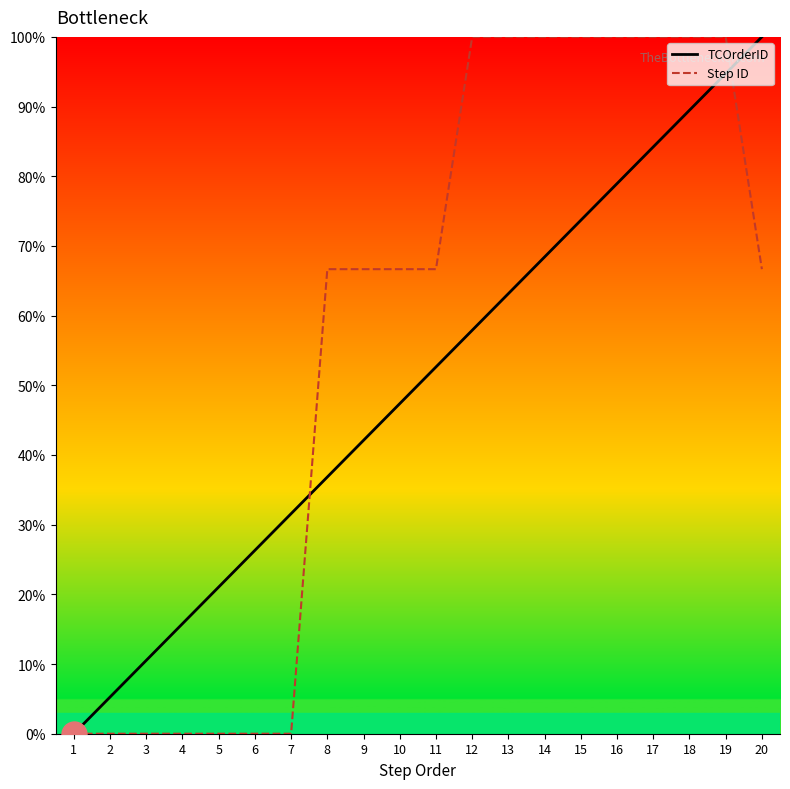

The Step ID series shows -69.8 at 3. True or false?

False